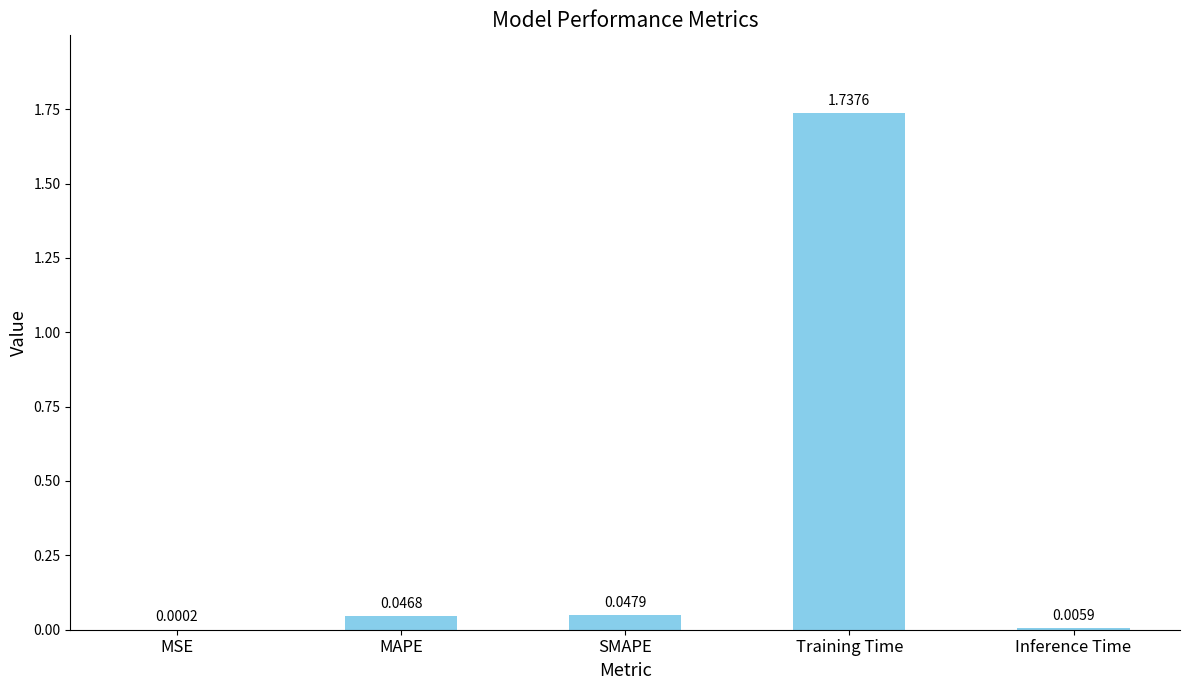

What is the sum of all values?

1.8